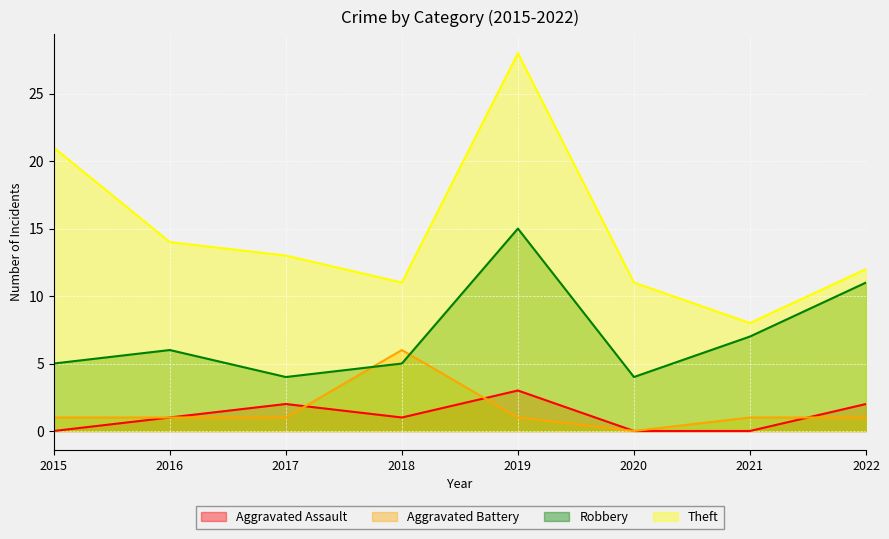

List the labels in order of Aggravated Assault value, smallest first.

2015, 2020, 2021, 2016, 2018, 2017, 2022, 2019